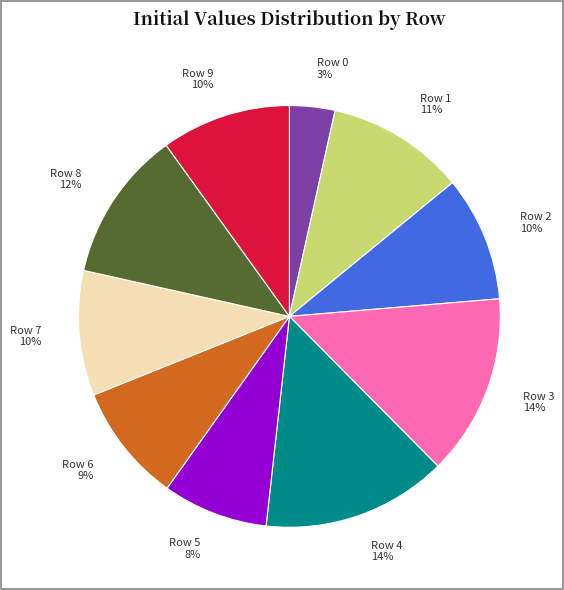

To the nearest percent, what is the difference between the largest and smallest slice percentages?

11%